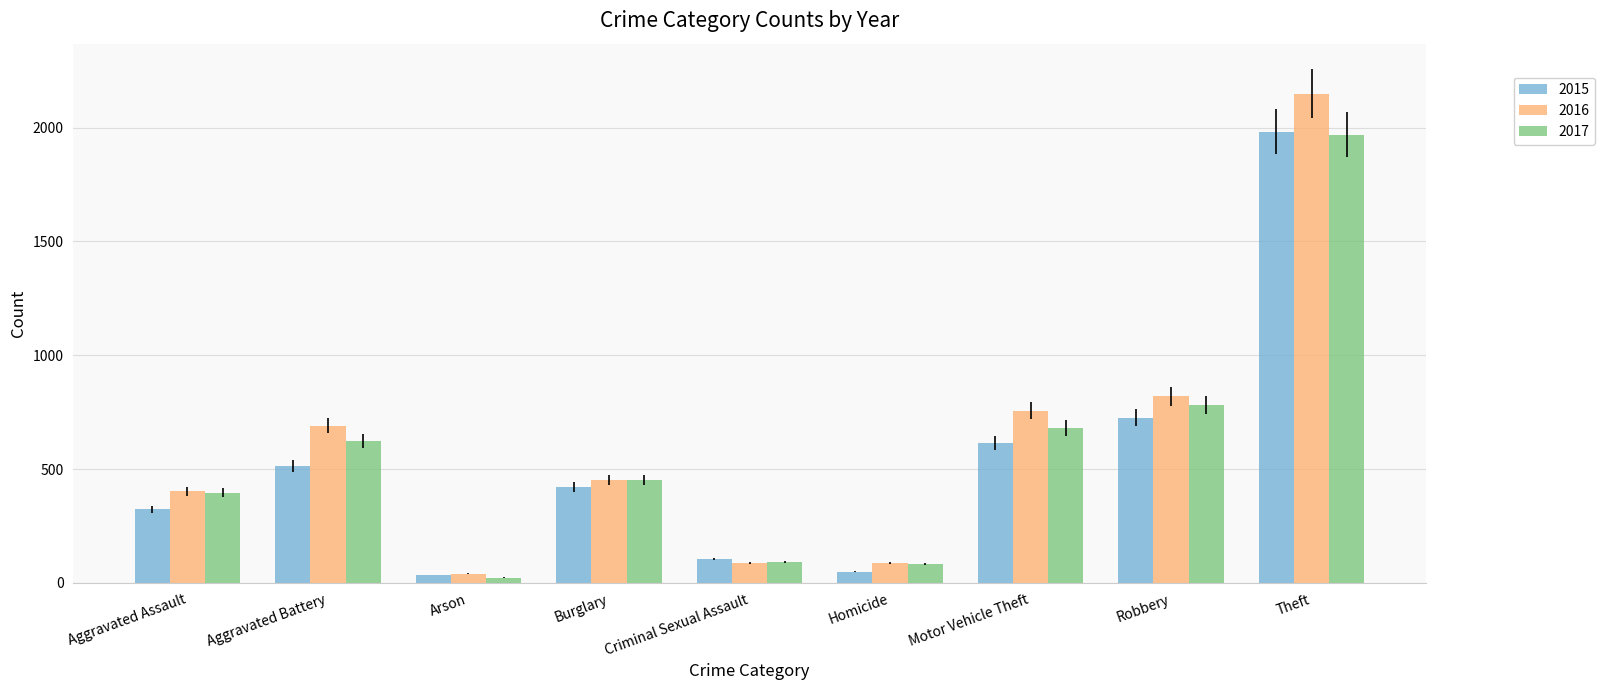

At how many categories does at least one series exceed 1185?

1